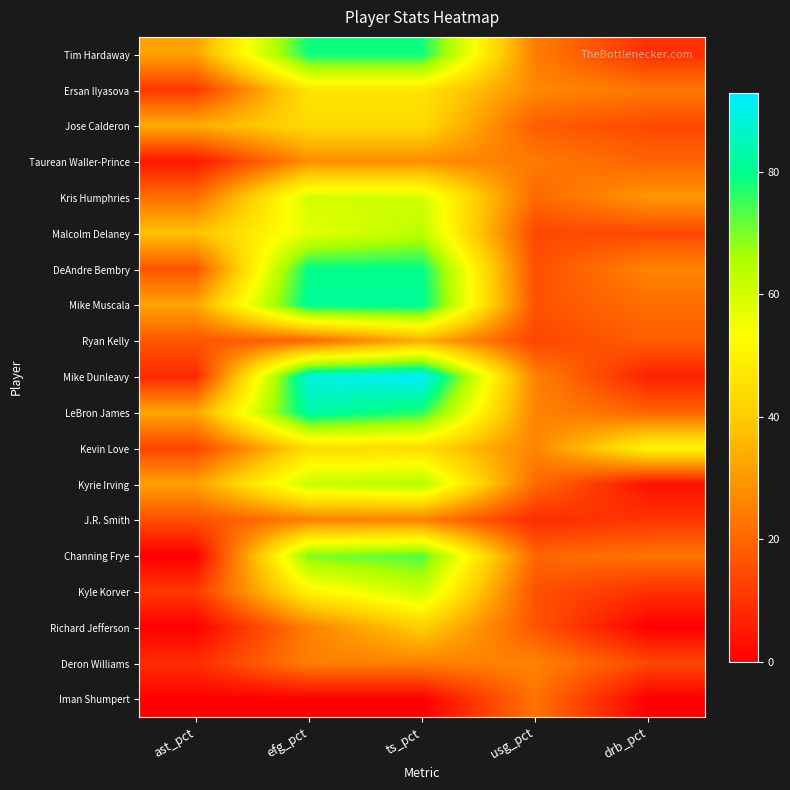

Reading left to right, list all the values displayed in this chart.

Tim Hardaway: ast_pct=31.8	efg_pct=78.6	ts_pct=78.6	usg_pct=24.6	drb_pct=9.3
Ersan Ilyasova: ast_pct=10.8	efg_pct=46.4	ts_pct=46.4	usg_pct=26.7	drb_pct=23.6
Jose Calderon: ast_pct=33.7	efg_pct=43.8	ts_pct=43.8	usg_pct=18.3	drb_pct=14.5
Taurean Waller-Prince: ast_pct=4.6	efg_pct=27.8	ts_pct=27.8	usg_pct=23.9	drb_pct=19.5
Kris Humphries: ast_pct=21.7	efg_pct=60.0	ts_pct=60.0	usg_pct=20.4	drb_pct=29.5
Malcolm Delaney: ast_pct=37.9	efg_pct=57.1	ts_pct=63.5	usg_pct=14.2	drb_pct=14.4
DeAndre Bembry: ast_pct=16.5	efg_pct=80.0	ts_pct=80.0	usg_pct=15.7	drb_pct=26.0
Mike Muscala: ast_pct=32.2	efg_pct=81.3	ts_pct=81.3	usg_pct=16.2	drb_pct=21.4
Ryan Kelly: ast_pct=16.9	efg_pct=20.0	ts_pct=34.0	usg_pct=13.6	drb_pct=18.5
Mike Dunleavy: ast_pct=8.1	efg_pct=88.9	ts_pct=92.9	usg_pct=25.5	drb_pct=6.3
LeBron James: ast_pct=32.3	efg_pct=83.3	ts_pct=76.5	usg_pct=25.9	drb_pct=19.8
Kevin Love: ast_pct=13.5	efg_pct=44.1	ts_pct=44.1	usg_pct=25.9	drb_pct=50.7
Kyrie Irving: ast_pct=31.4	efg_pct=61.5	ts_pct=64.8	usg_pct=21.1	drb_pct=3.5
J.R. Smith: ast_pct=15.4	efg_pct=25.0	ts_pct=25.0	usg_pct=8.6	drb_pct=10.6
Channing Frye: ast_pct=0.0	efg_pct=70.0	ts_pct=73.5	usg_pct=20.1	drb_pct=22.8
Kyle Korver: ast_pct=11.2	efg_pct=50.0	ts_pct=61.5	usg_pct=16.0	drb_pct=9.5
Richard Jefferson: ast_pct=0.0	efg_pct=25.0	ts_pct=41.0	usg_pct=16.7	drb_pct=0.0
Deron Williams: ast_pct=8.8	efg_pct=25.0	ts_pct=25.0	usg_pct=25.8	drb_pct=14.2
Iman Shumpert: ast_pct=0.0	efg_pct=0.0	ts_pct=0.0	usg_pct=22.5	drb_pct=0.0